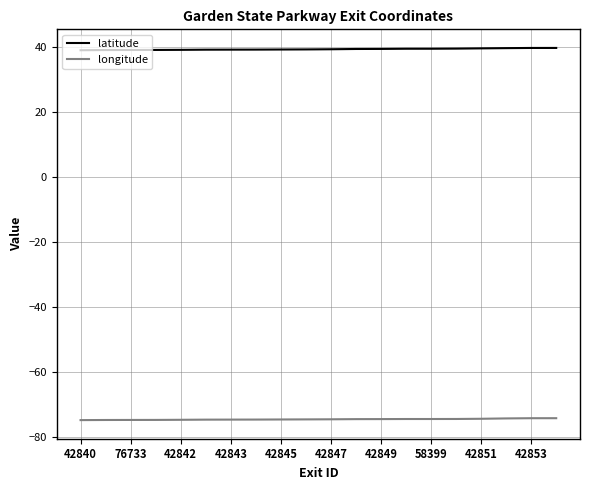

List the series in order of their overall mean, lowest first.

longitude, latitude